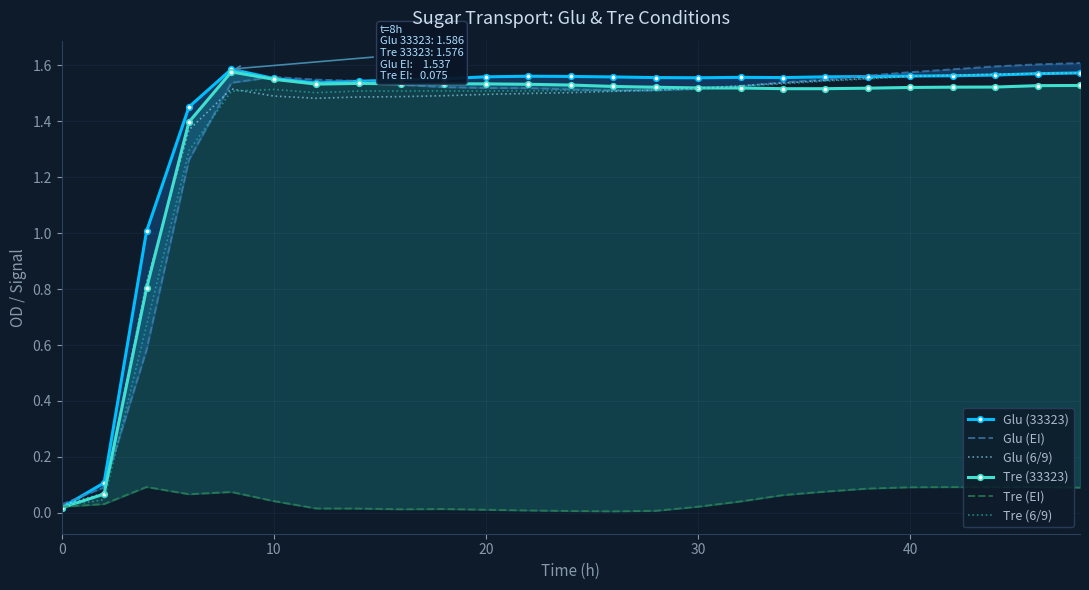

The Tre (6/9) series shows 1.5 at 10. True or false?

True